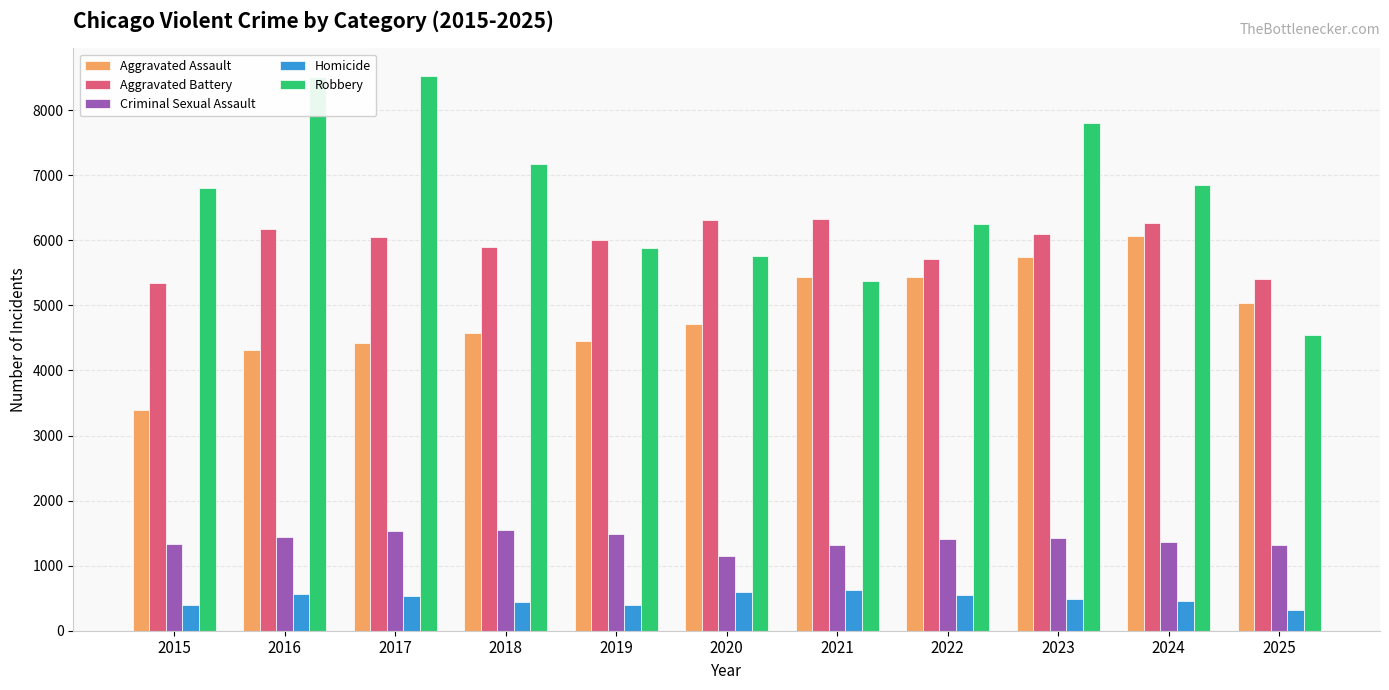

Where does the Aggravated Battery series first go above 6051?

2016